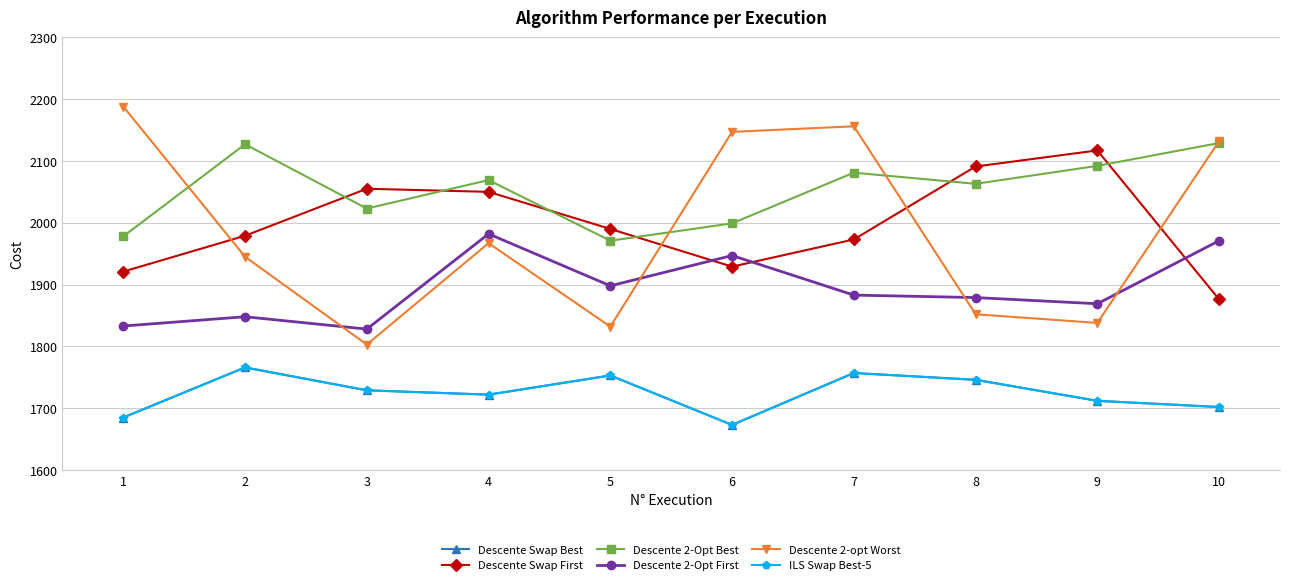

Where is the first local maximum for Descente 2-Opt Best?

2